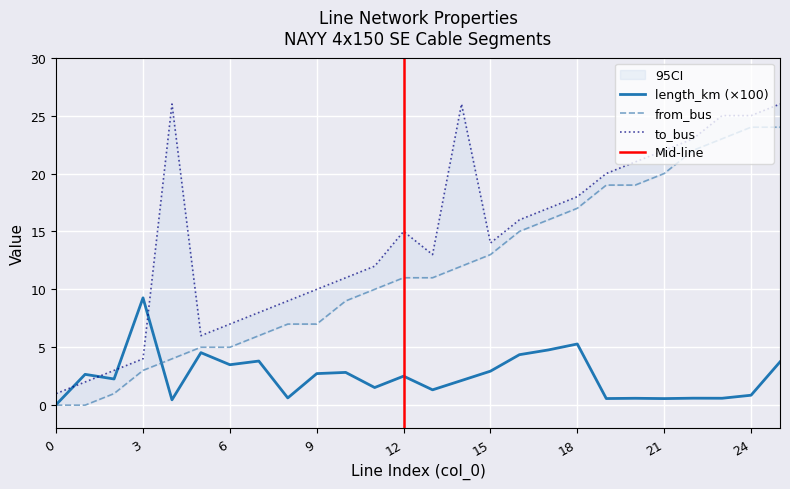

True or false: length_km has a value of 2.1 at 6.

False